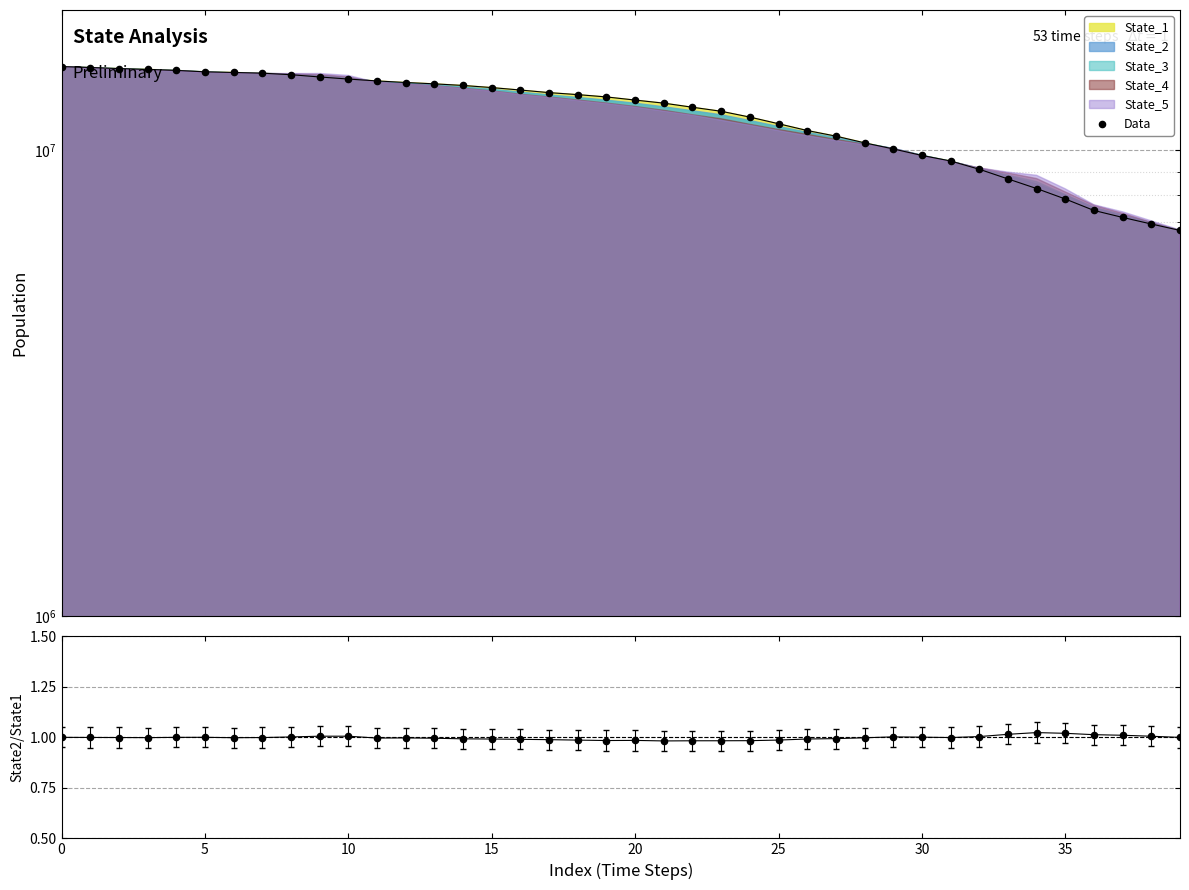

Is the value of Data at 25 greater than the value of State2/State1 at 32?

Yes